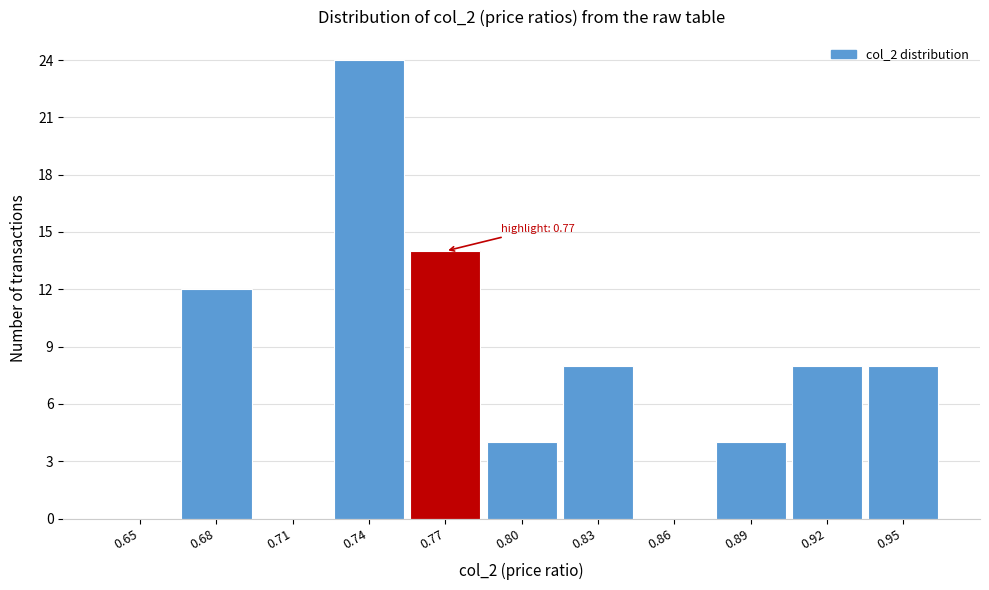

Reading left to right, extract all data points from this chart.

0.65=0	0.68=12	0.71=0	0.74=24	0.77=14	0.80=4	0.83=8	0.86=0	0.89=4	0.92=8	0.95=8